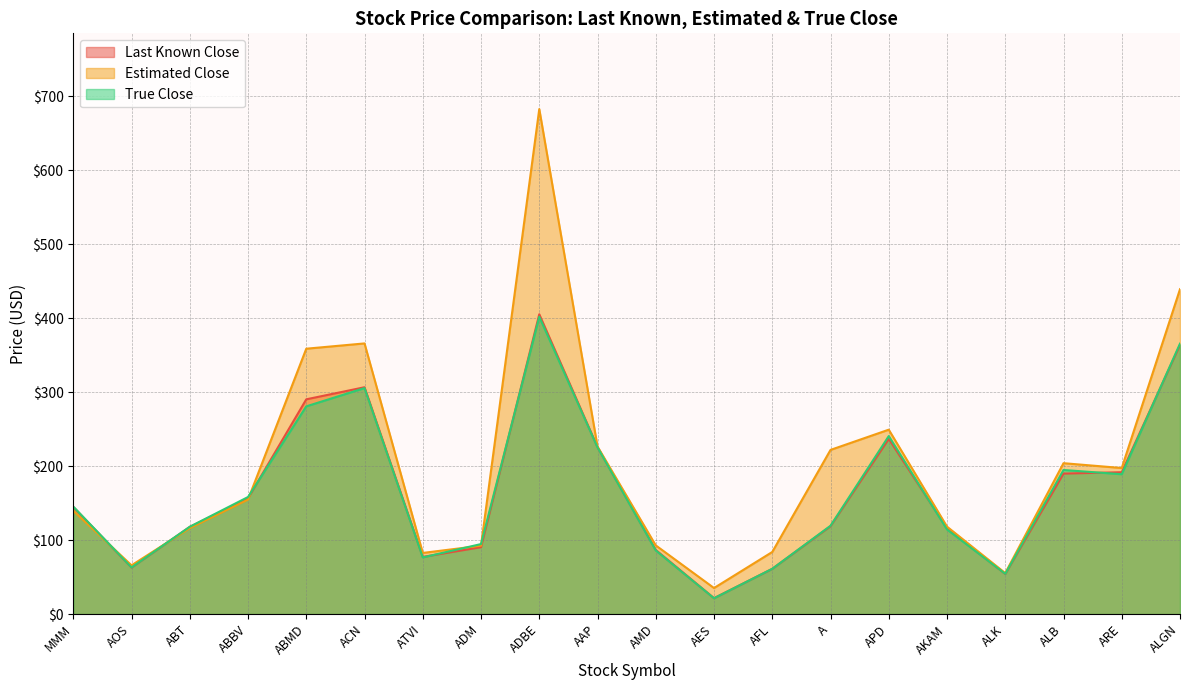

True or false: Estimated Close has a value of 221.9 at A.

True